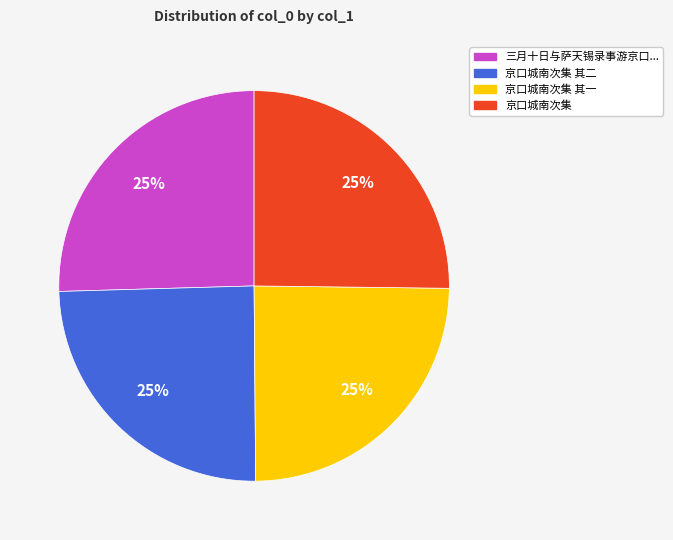

To the nearest percent, what is the average slice percentage?

25%